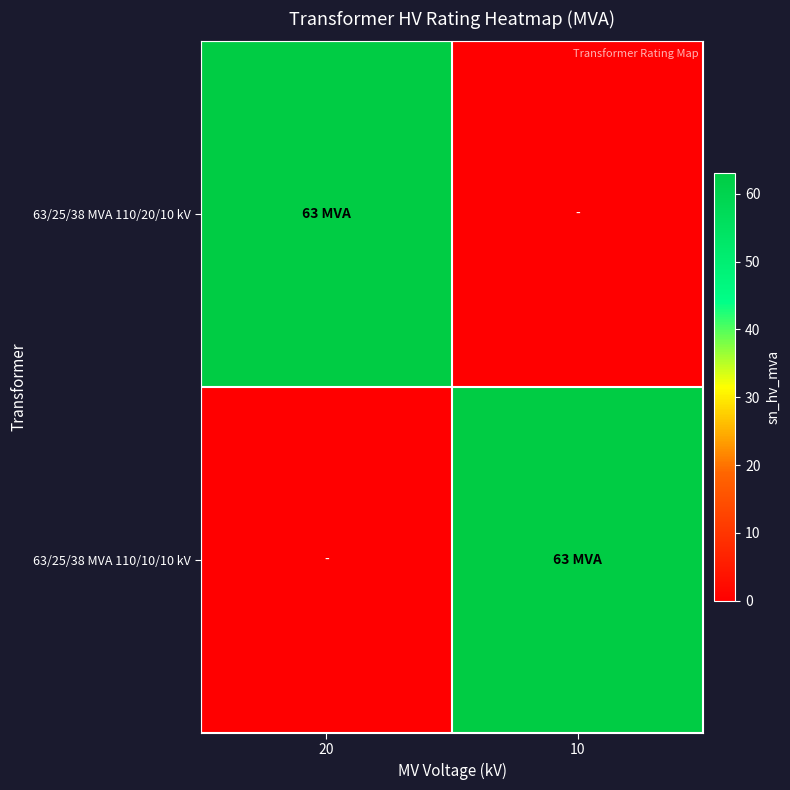

Reading left to right, extract all data points from this chart.

63/25/38 MVA 110/20/10 kV: 20=63	10=0
63/25/38 MVA 110/10/10 kV: 20=0	10=63